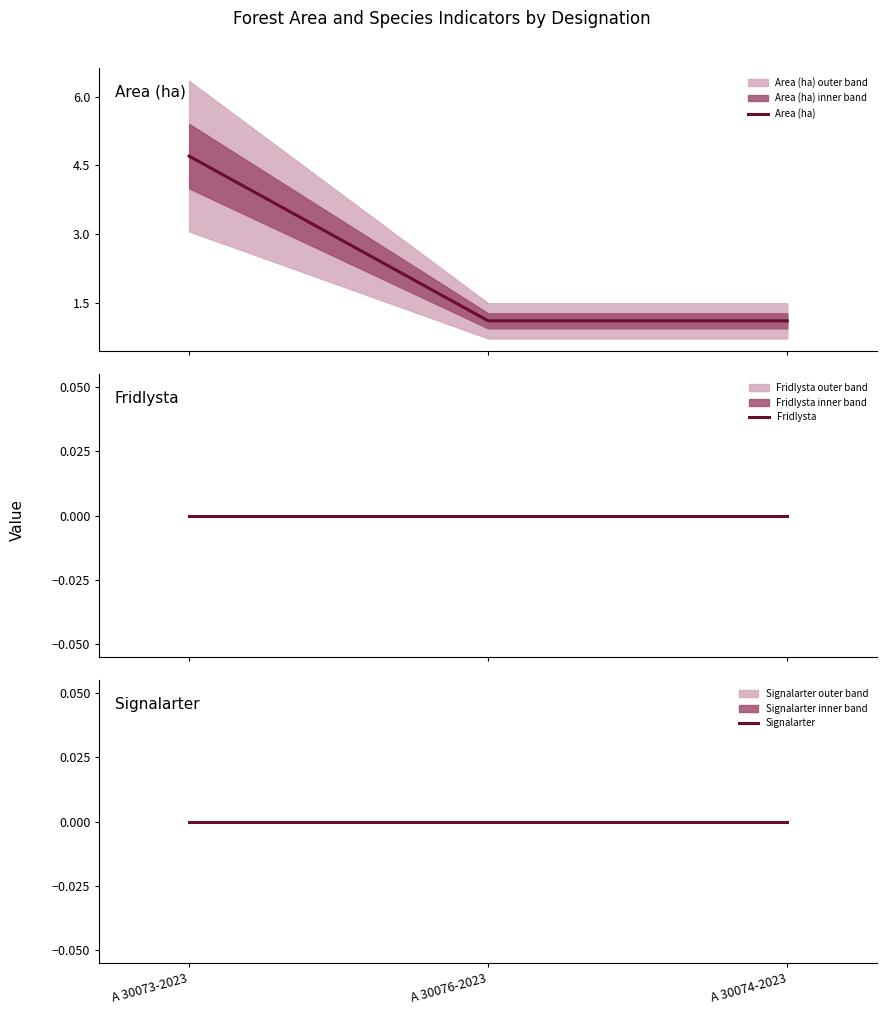

What is the highest value of the Area (ha) series?

4.7